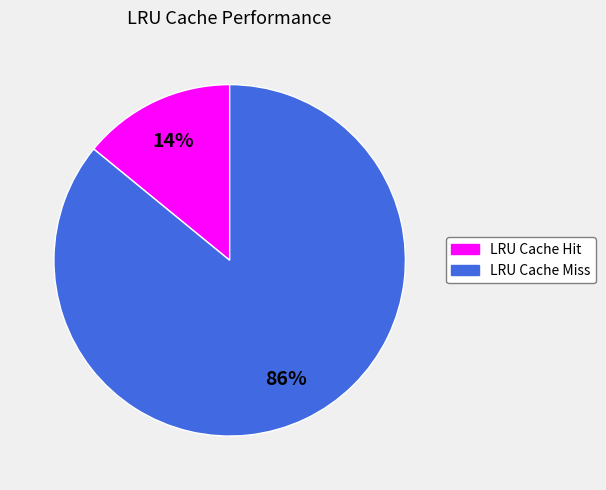

How many slices are in this pie chart?

2